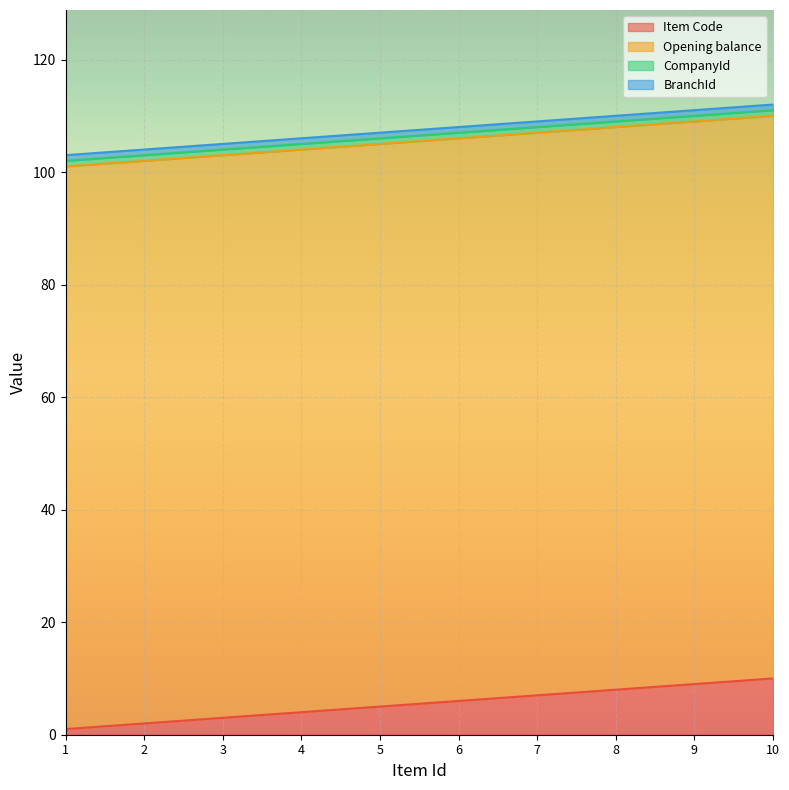

What is the value of the CompanyId point at the 4th from the left?

1